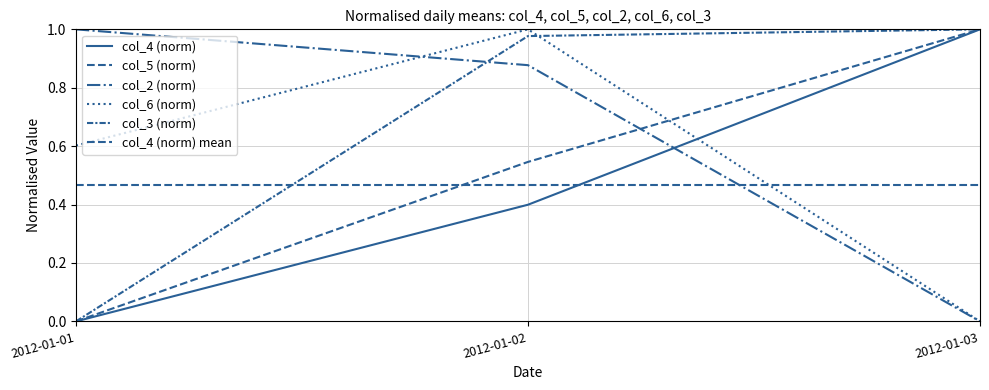

At 2012-01-03, list the series in order from smallest to largest.

col_2 (norm), col_6 (norm), col_3 (norm), col_4 (norm), col_5 (norm)